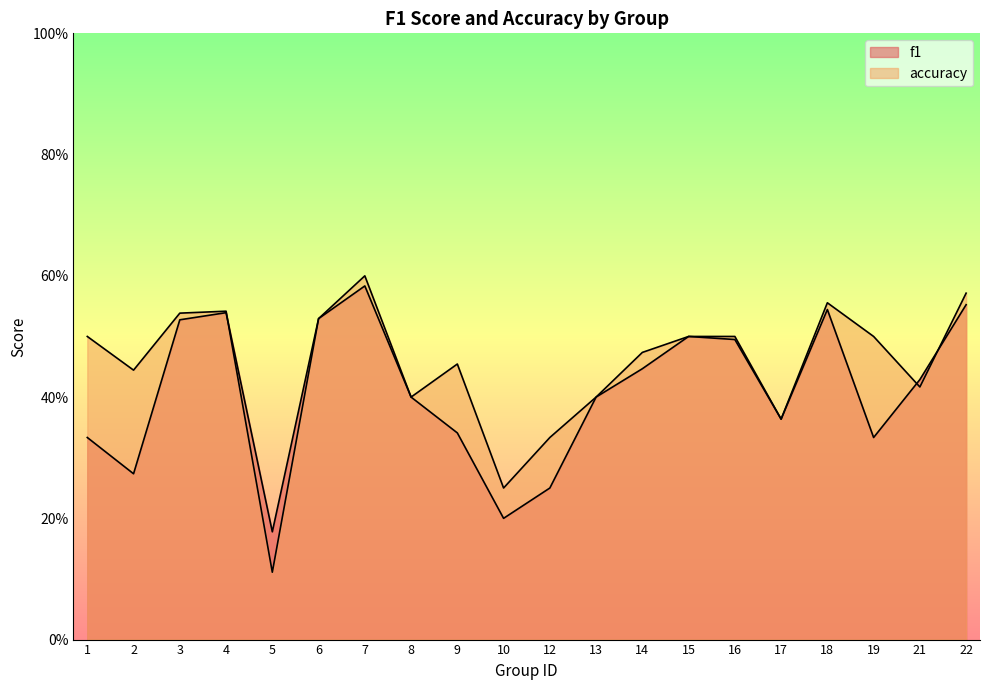

The value of f1 at 15 is 0.1. True or false?

False